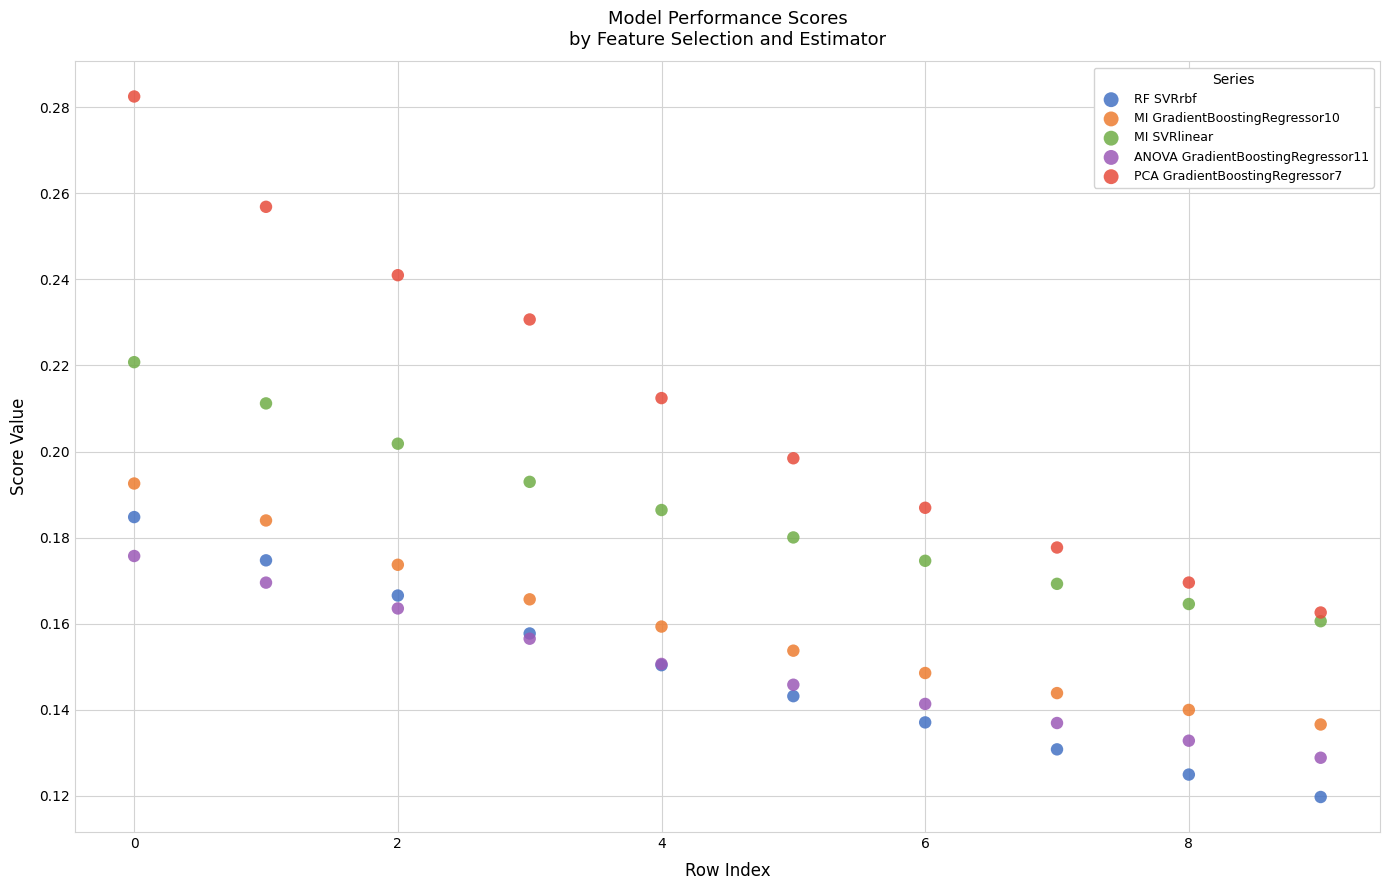

Which series has the widest spread of Y values?

PCA GradientBoostingRegressor7